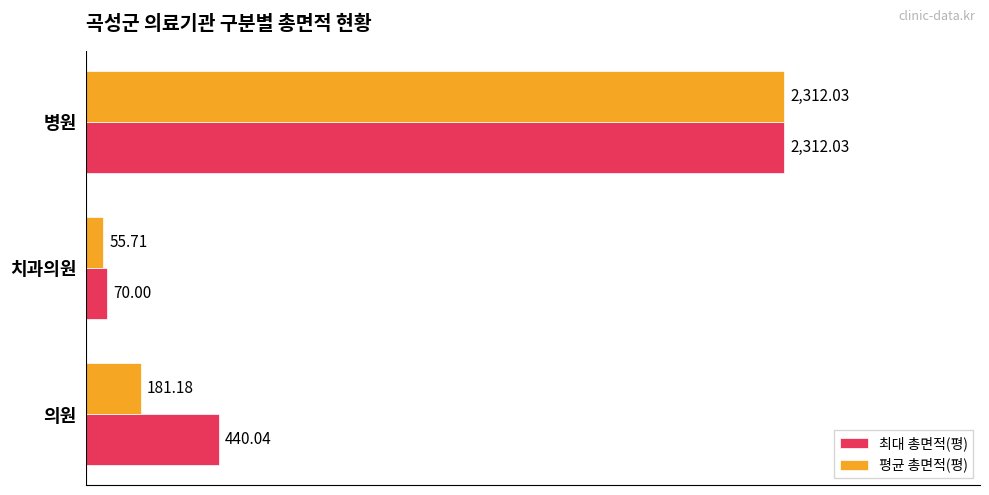

Where is 평균 총면적(평) nearest to the value 1183?

의원